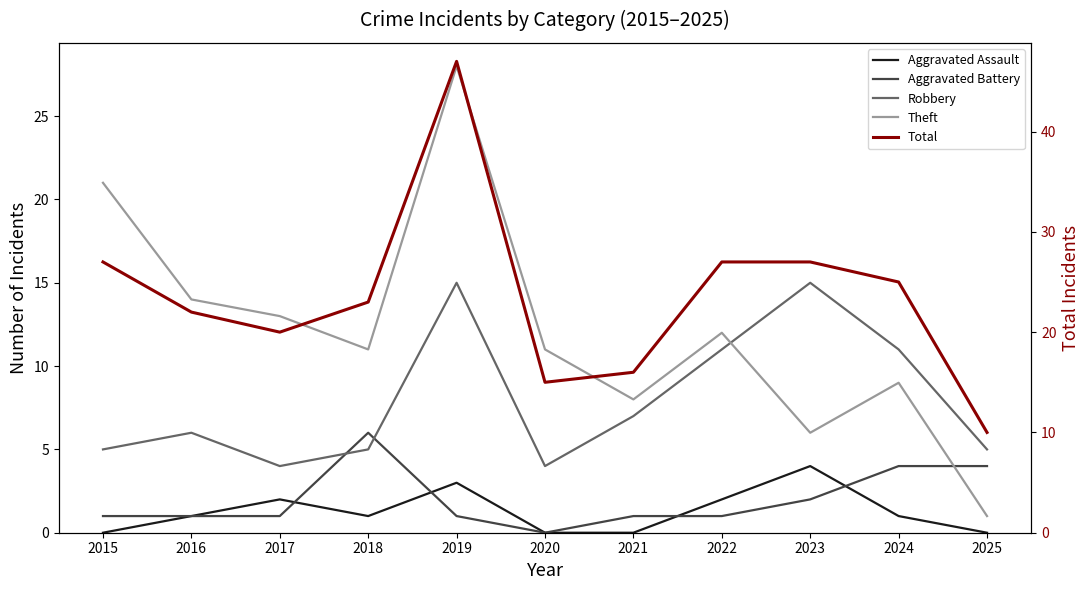

Reading left to right, transcribe all the data shown in this chart.

Aggravated Assault: 0	1	2	1	3	0	0	2	4	1	0
Aggravated Battery: 1	1	1	6	1	0	1	1	2	4	4
Robbery: 5	6	4	5	15	4	7	11	15	11	5
Theft: 21	14	13	11	28	11	8	12	6	9	1
Total: 27	22	20	23	47	15	16	27	27	25	10